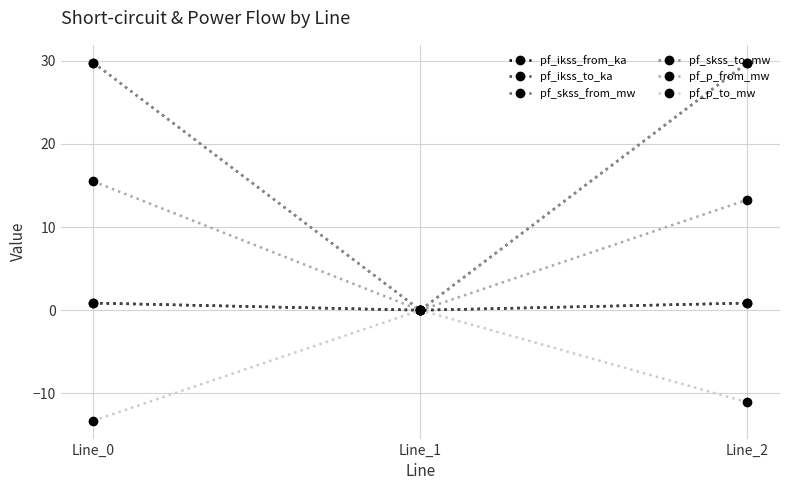

Is this an area chart (filled region under the line)?

No